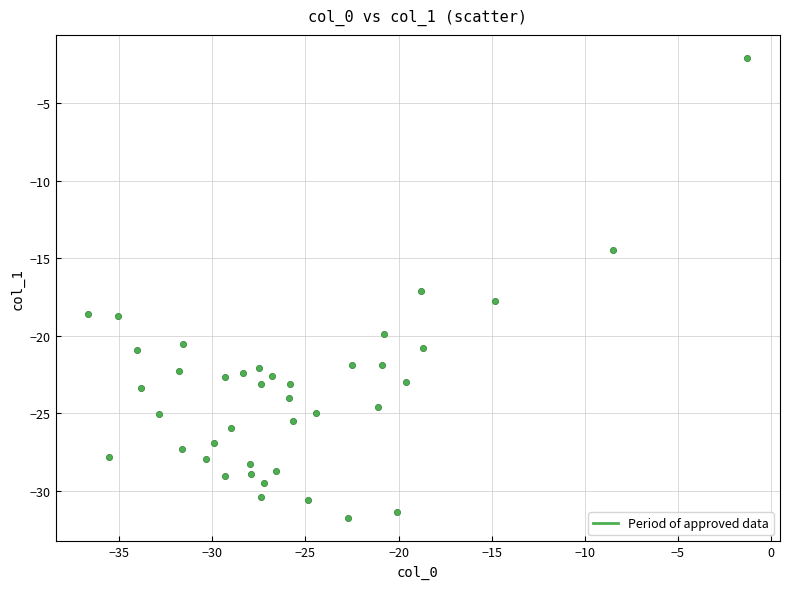

What Y value in the scatter plot is closest to -16?

-17.1